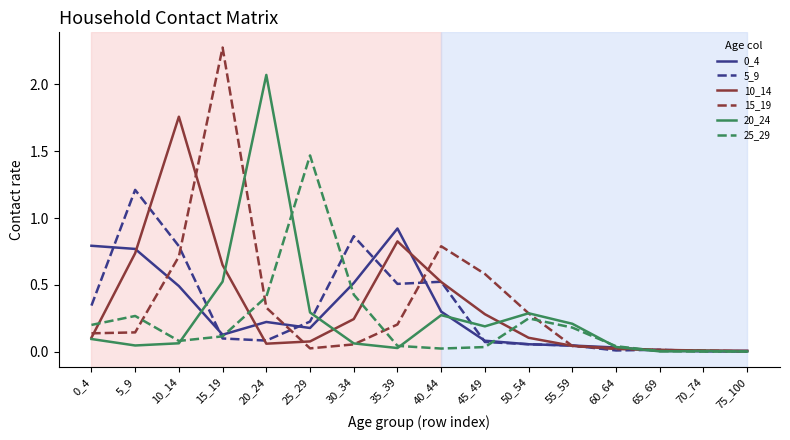

At which category does the chart reach its peak across all series?

15_19